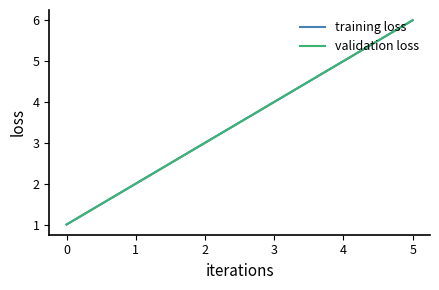

Does the chart display data point markers on the line(s)?

No